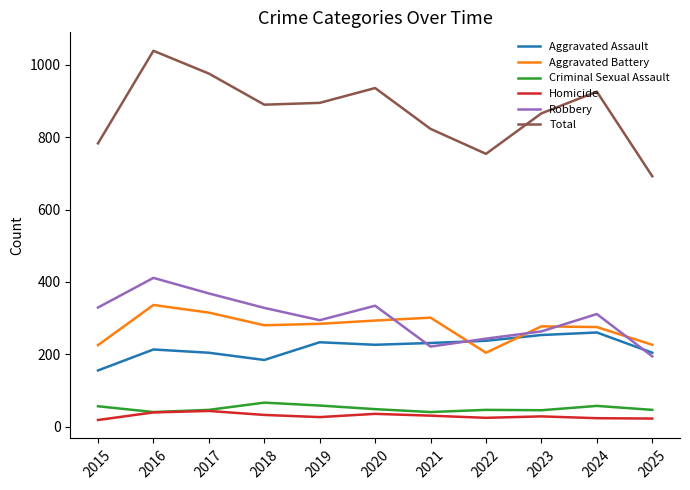

The Aggravated Battery series shows 353 at 2025. True or false?

False